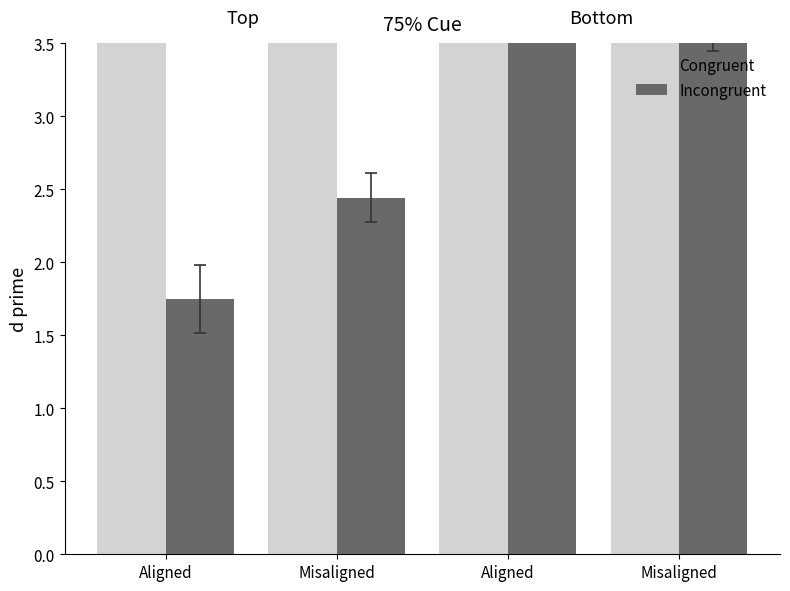

The value of Incongruent at Aligned is 1.8. True or false?

True